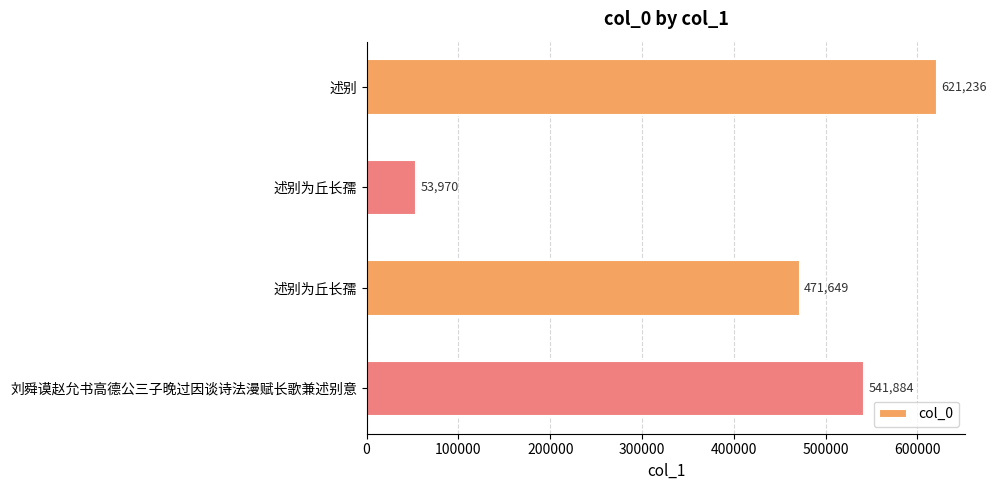

Does the chart contain stacked bars?

No